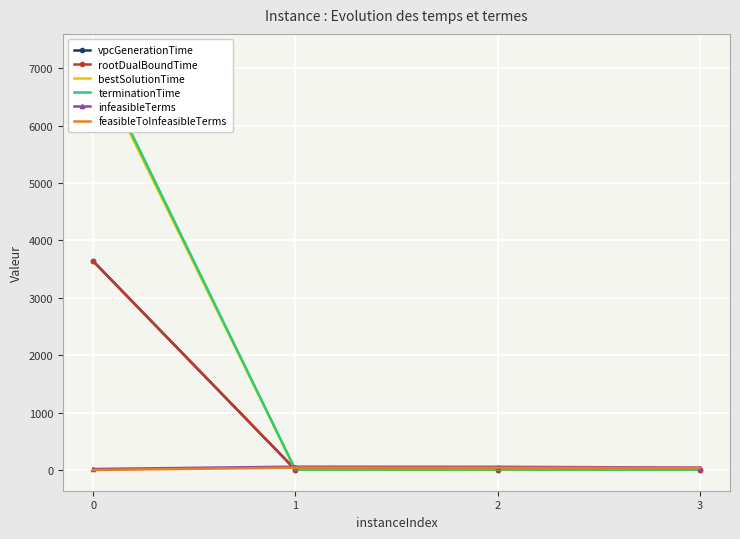

What is the sum of all infeasibleTerms values?

170.0